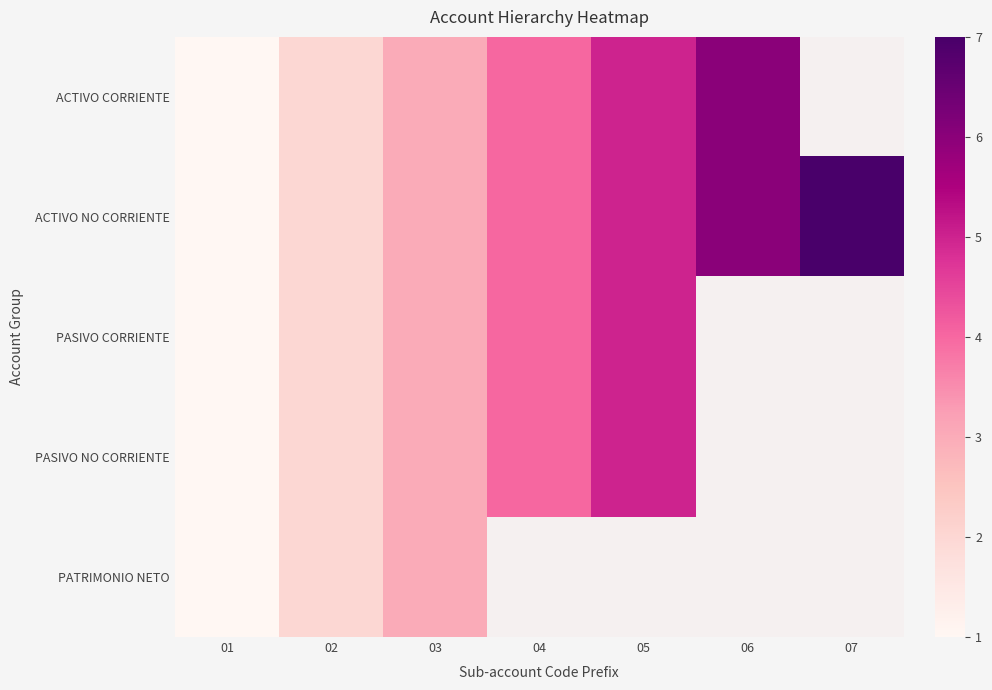

At 05, list the series in order from smallest to largest.

ACTIVO CORRIENTE, ACTIVO NO CORRIENTE, PASIVO CORRIENTE, PASIVO NO CORRIENTE, PATRIMONIO NETO